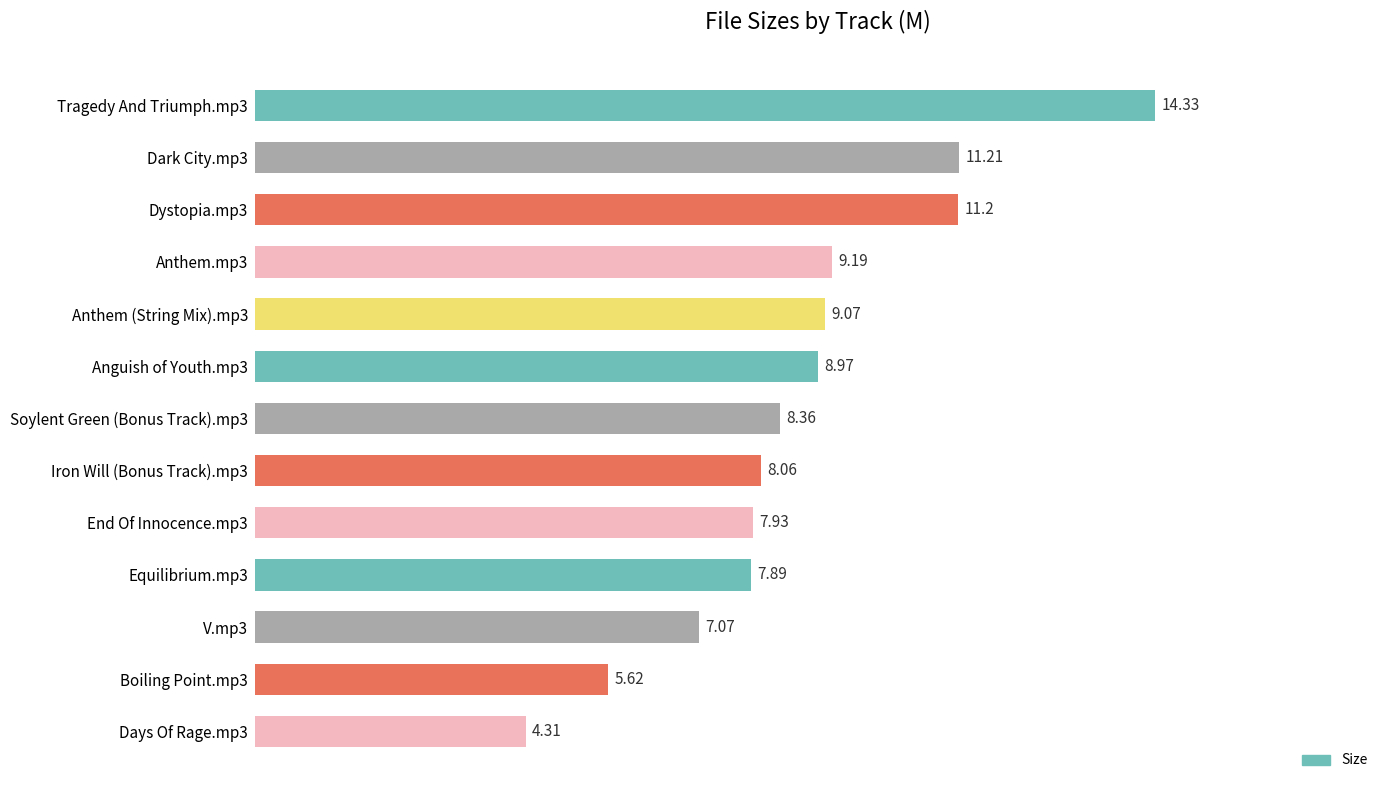

Approximately how many times larger is the value at Anthem.mp3 compared to Boiling Point.mp3?

1.6